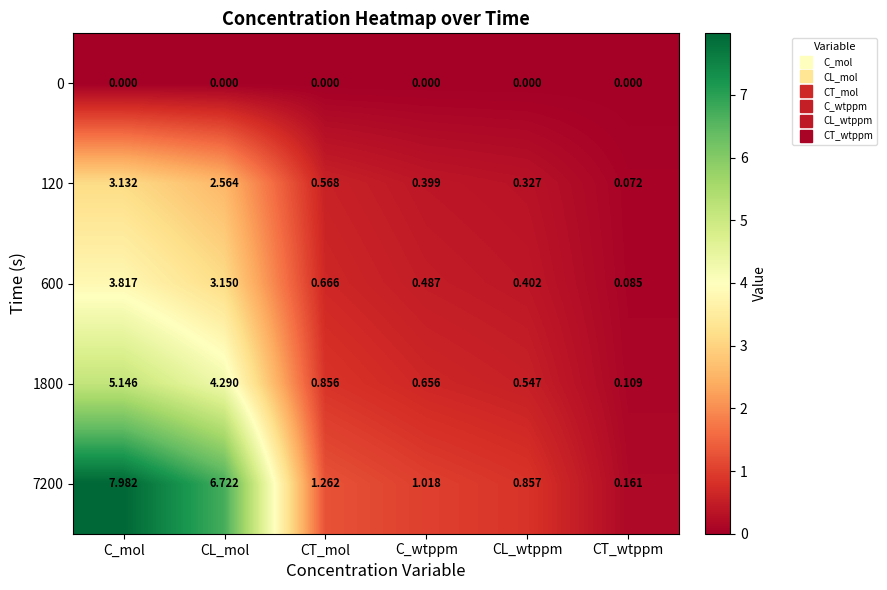

Which category has the highest value across all series?

C_mol